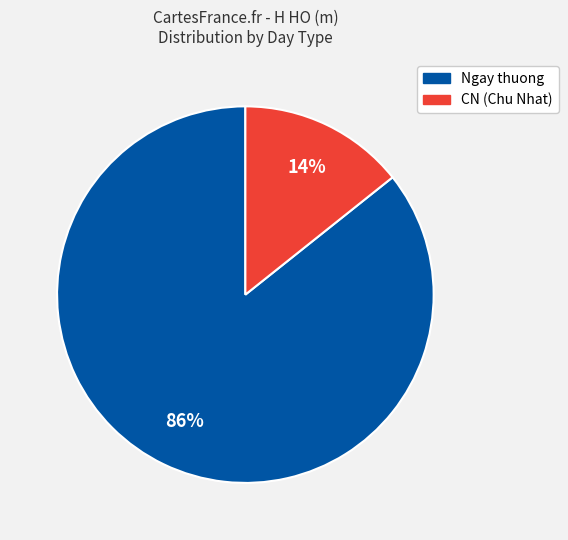

Is there any slice that represents more than half of the pie?

Yes